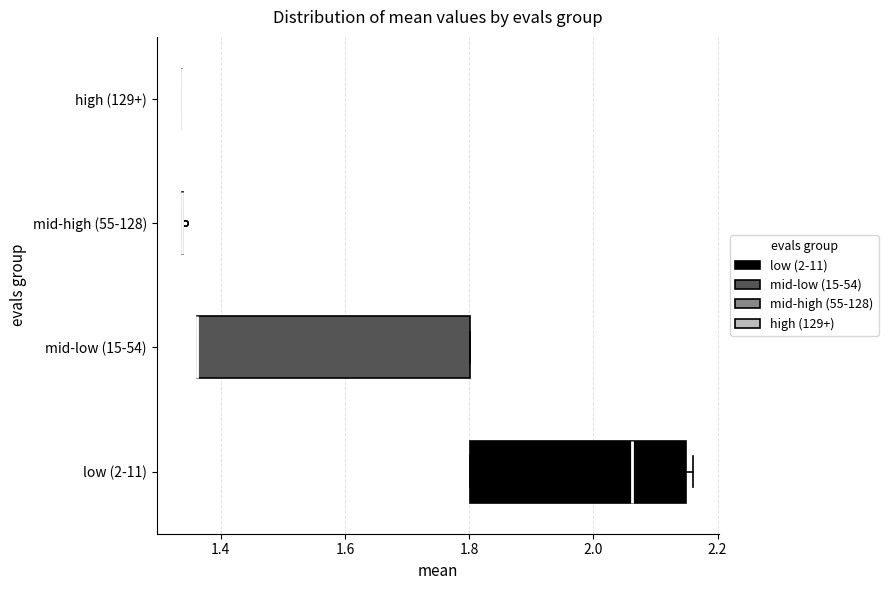

Reading bottom to top, read every box against the x-axis: the position of its median line, the range the box covers, and the ends of its whiskers. The values are not printed on the chart, so give them approximately, as read against the axis.

low (2-11): median 2.06, box 1.80 to 2.14, whiskers 1.80 to 2.16
mid-low (15-54): median 1.36 (drawn on the box's left edge), box 1.36 to 1.80, whiskers 1.36 to 1.80
mid-high (55-128): box collapsed to a line at 1.34, whiskers 1.34 to 1.34
high (129+): box collapsed to a line at 1.34, whiskers 1.34 to 1.34